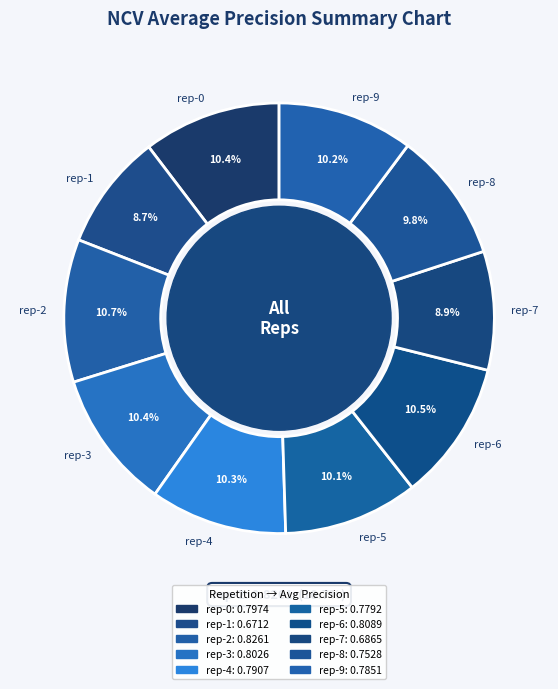

To the nearest percent, what is the difference between the largest and smallest slice percentages?

2%